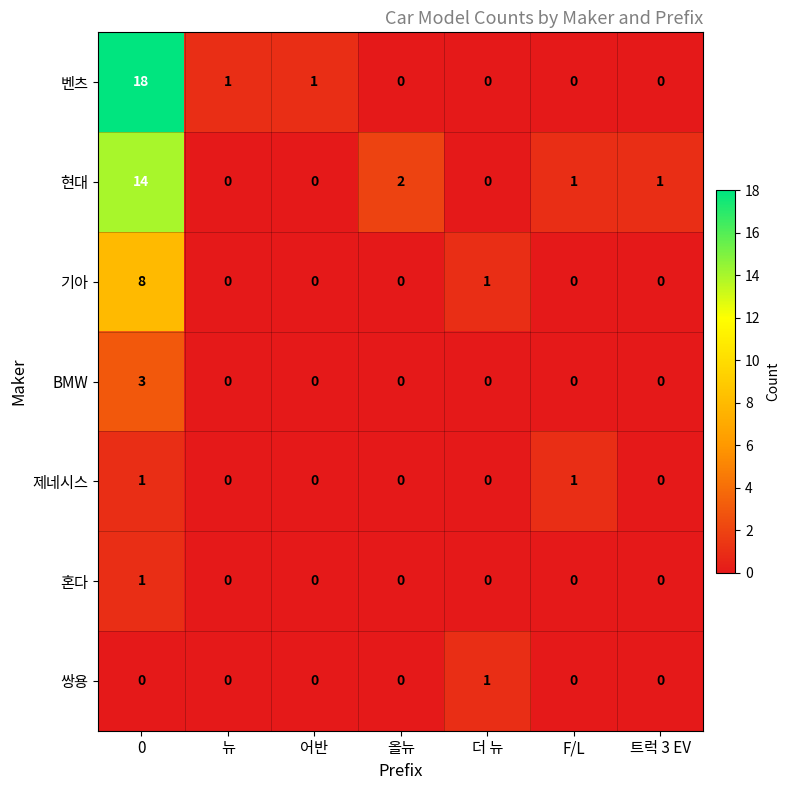

What is the total value across all series at F/L?

2